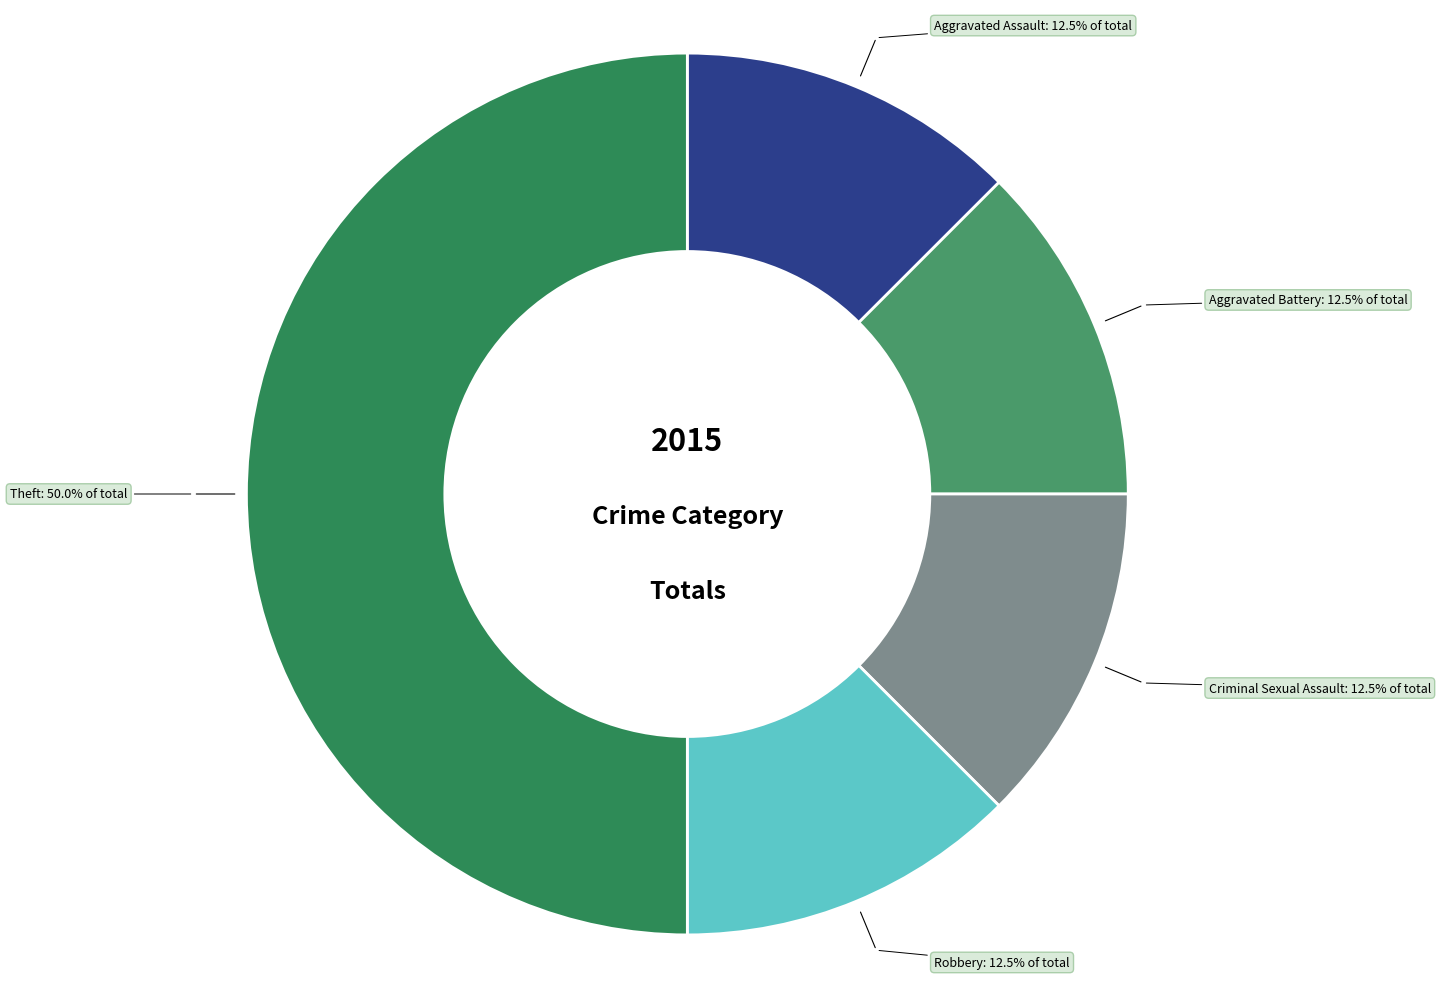

To the nearest percent, what is the combined percentage of Criminal Sexual Assault and Aggravated Battery?

25%